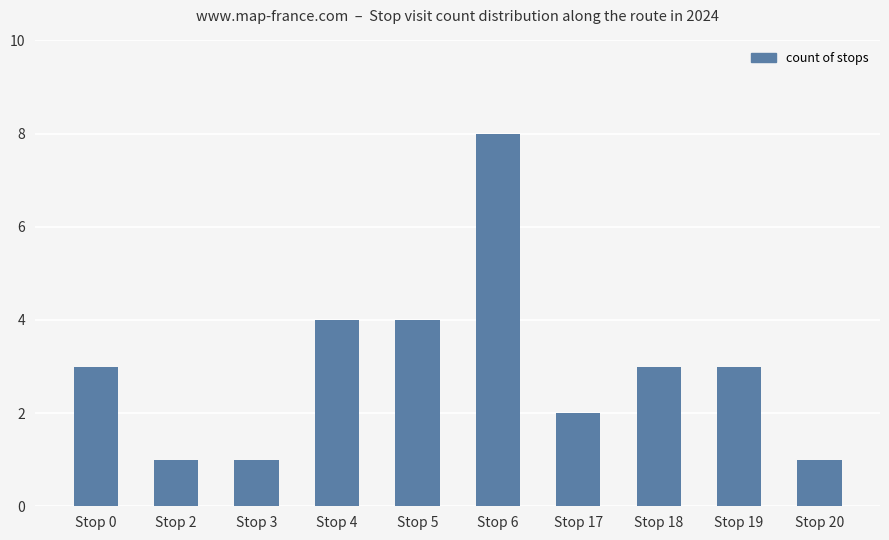

What is the minimum value shown in the chart?

1